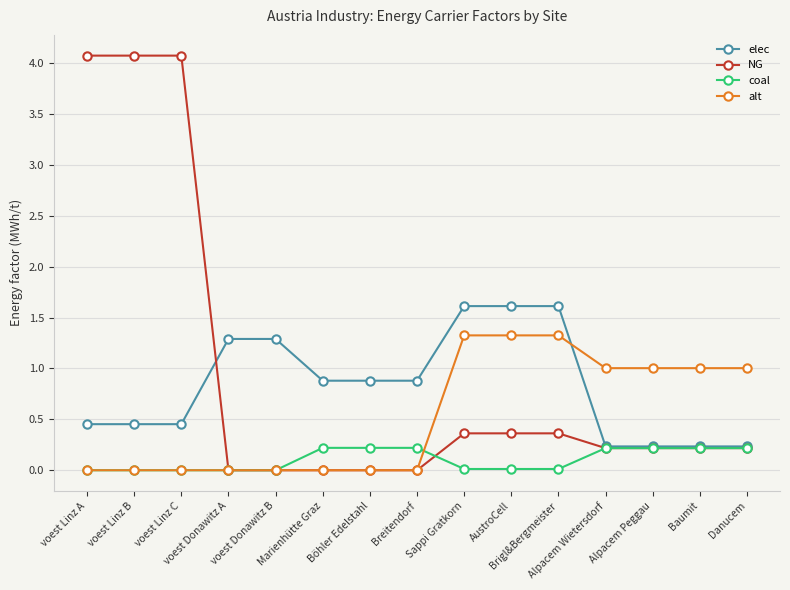

Which series has the widest spread of values?

NG